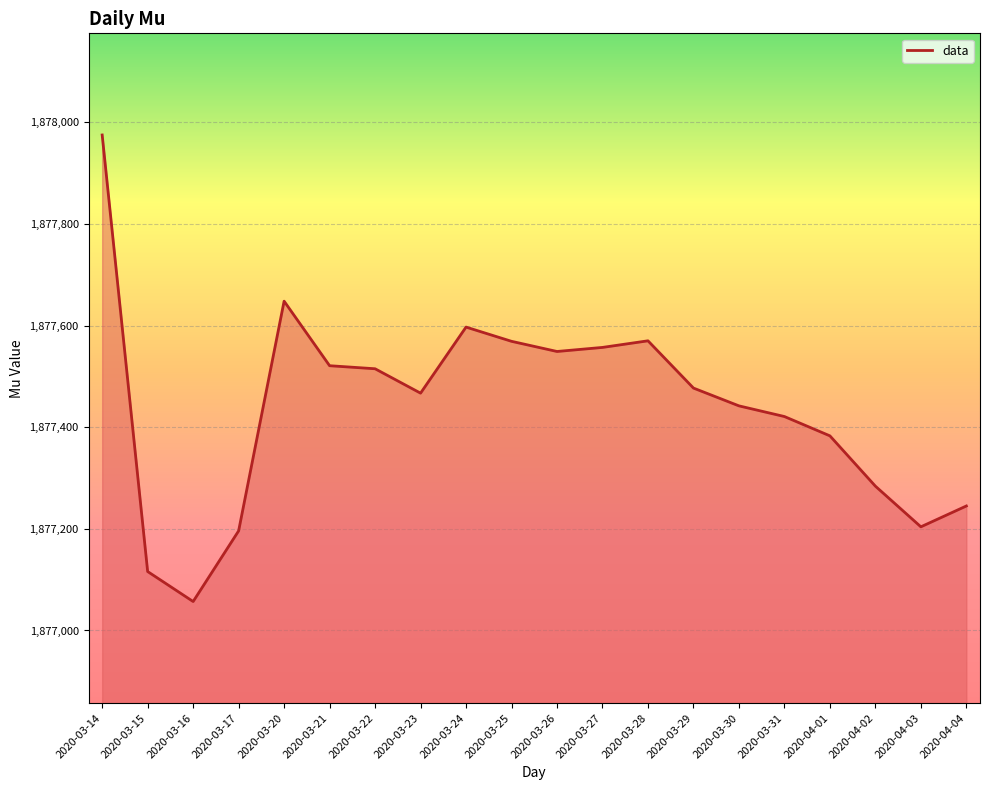

What is the ratio of the value at 2020-03-27 to the value at 2020-03-20?

1.0